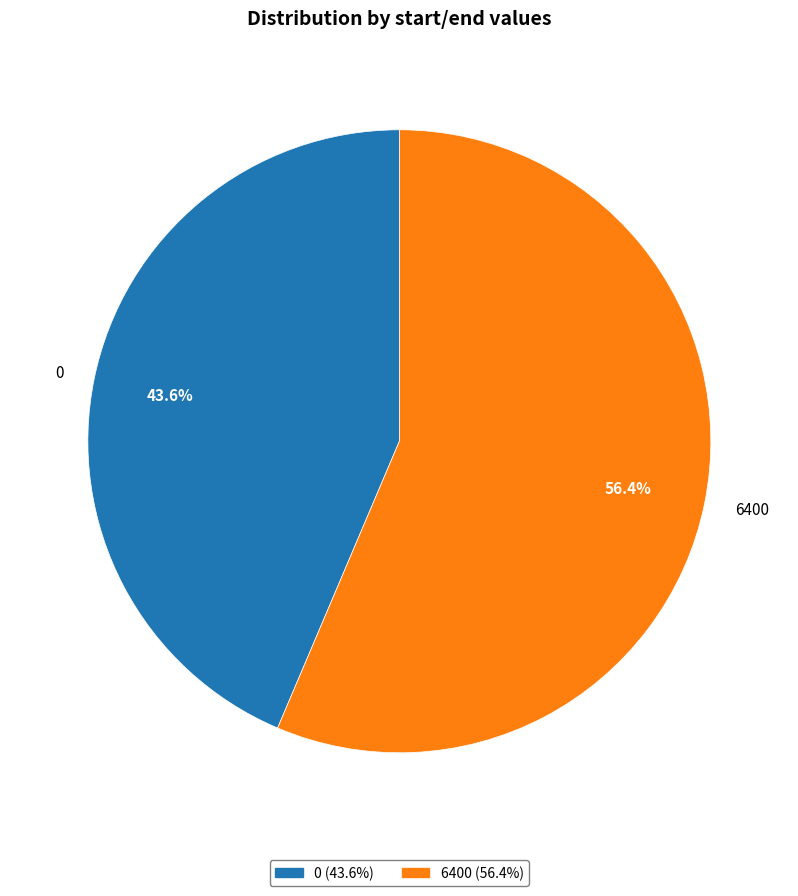

How many segments does this pie chart have?

2